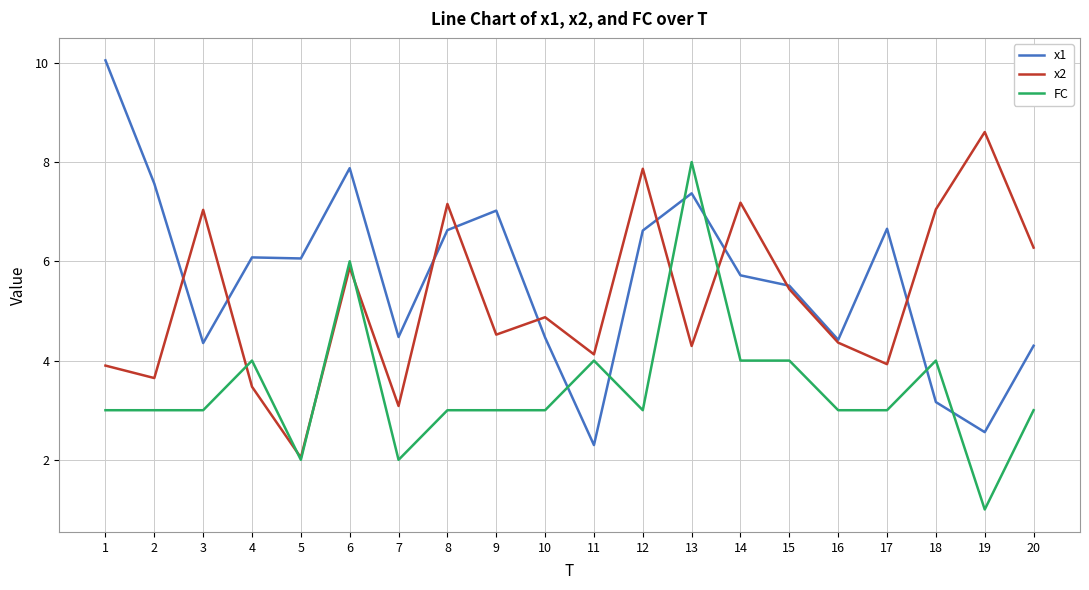

At which label does x1 first exceed 6?

1